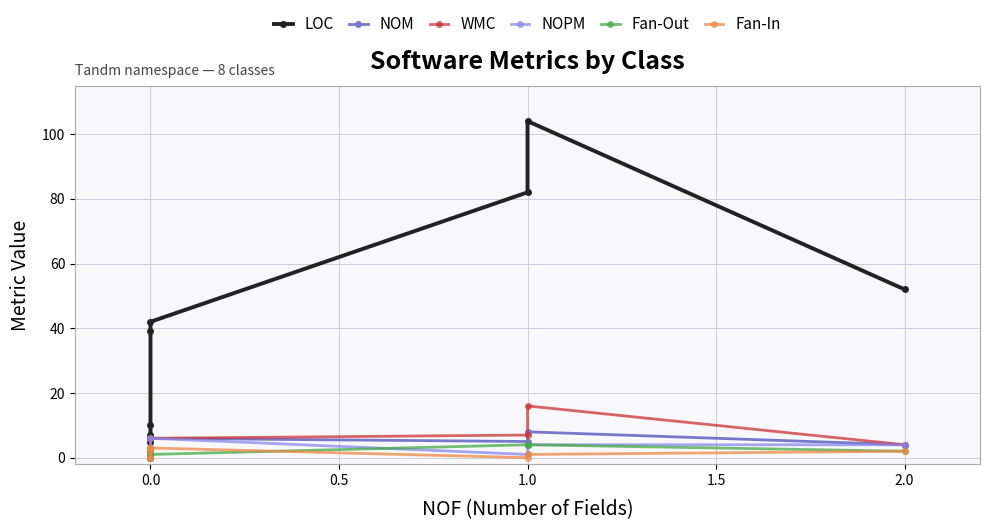

True or false: Fan-In and NOPM cross at least once.

False